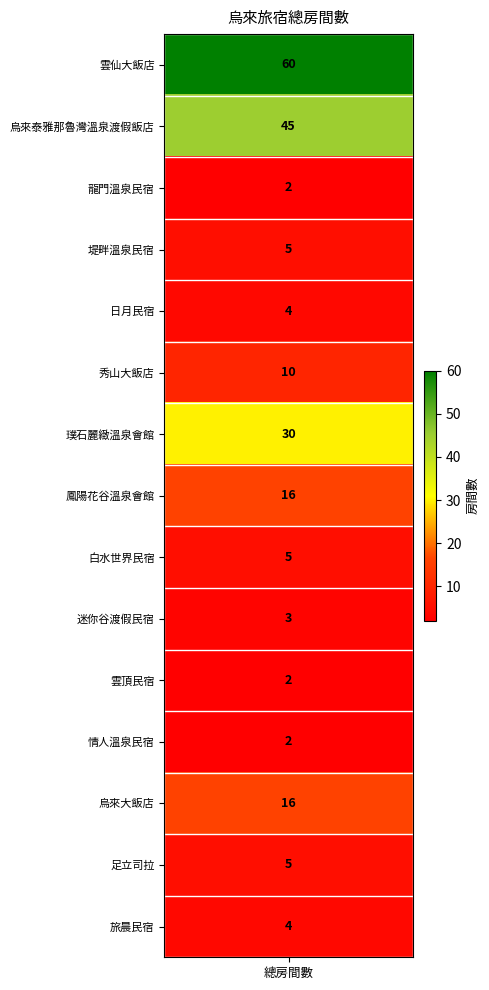

Reading left to right, what are all the values shown in this chart?

雲仙大飯店=60	烏來泰雅那魯灣溫泉渡假飯店=45	龍門溫泉民宿=2	堤畔溫泉民宿=5	日月民宿=4	秀山大飯店=10	璞石麗緻溫泉會館=30	鳳陽花谷溫泉會館=16	白水世界民宿=5	迷你谷渡假民宿=3	雲頂民宿=2	情人溫泉民宿=2	烏來大飯店=16	足立司拉=5	旅晨民宿=4